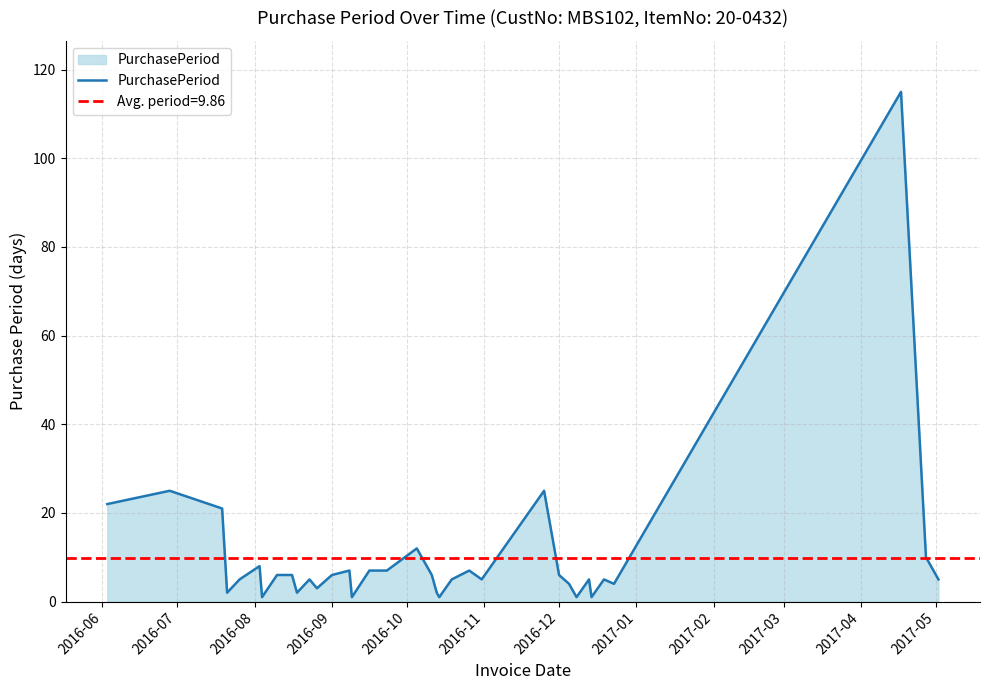

What is the greatest value displayed?

115